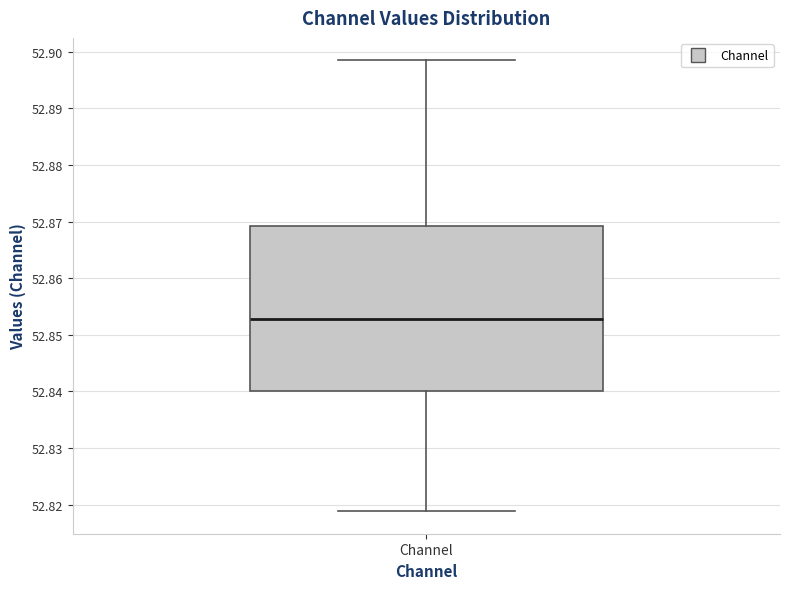

Where does the upper whisker of the box for Channel end on the y-axis? The values are not printed on the chart, so give them approximately, as read against the axis.

52.898